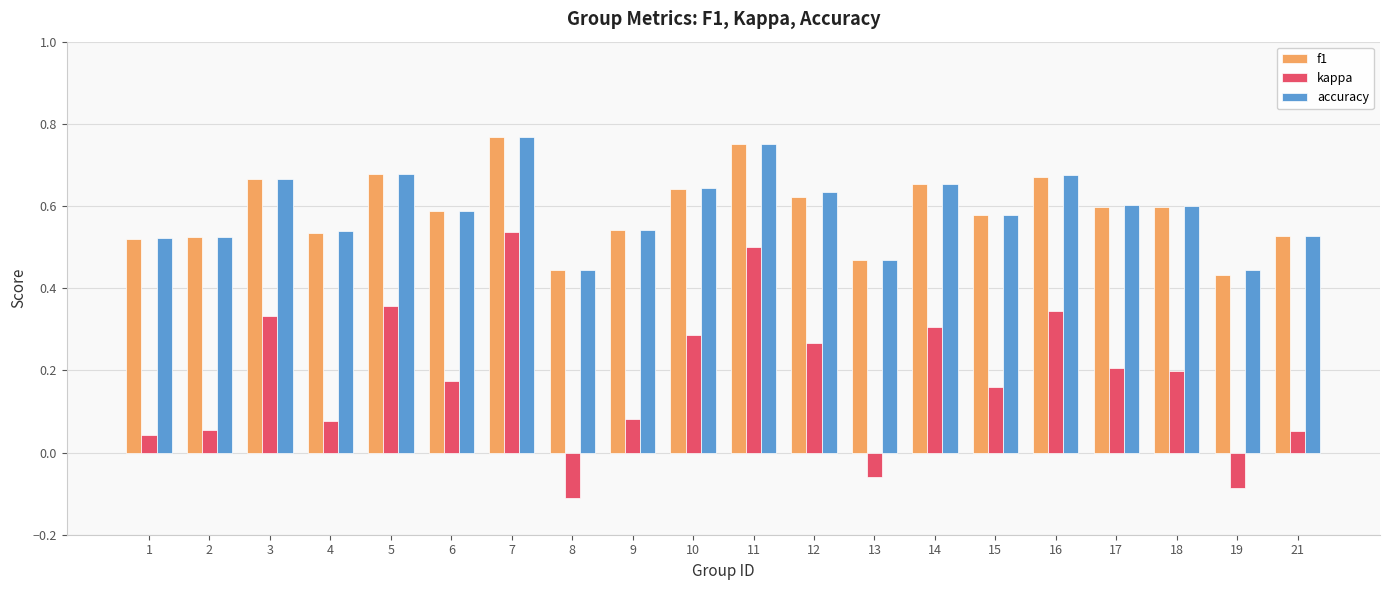

Which series has the widest spread of values?

kappa